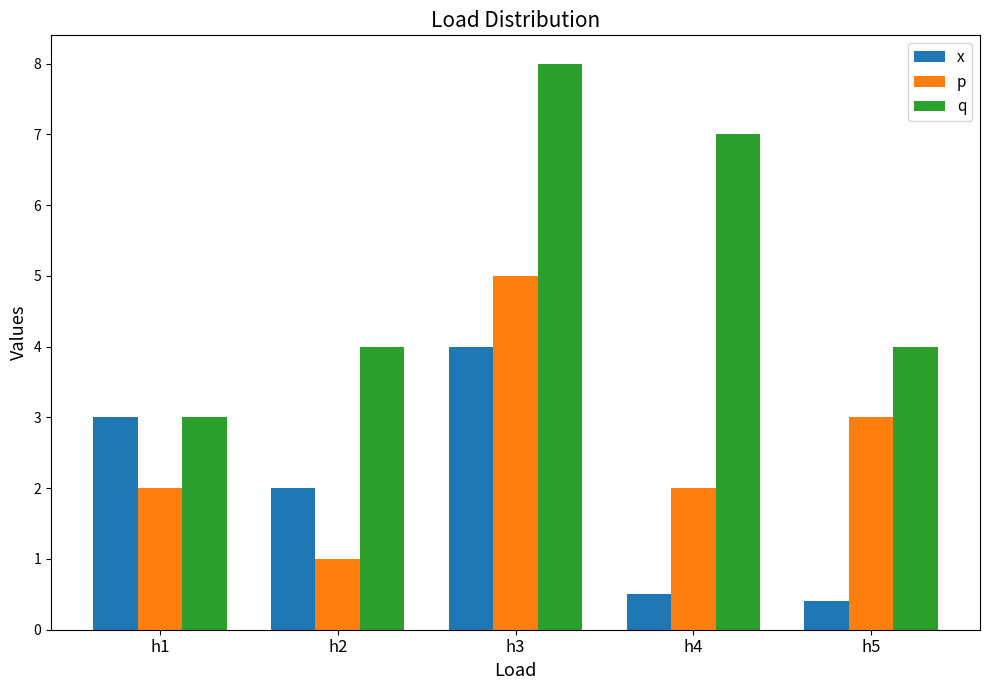

Is it true that x equals 2.3 at h3?

False